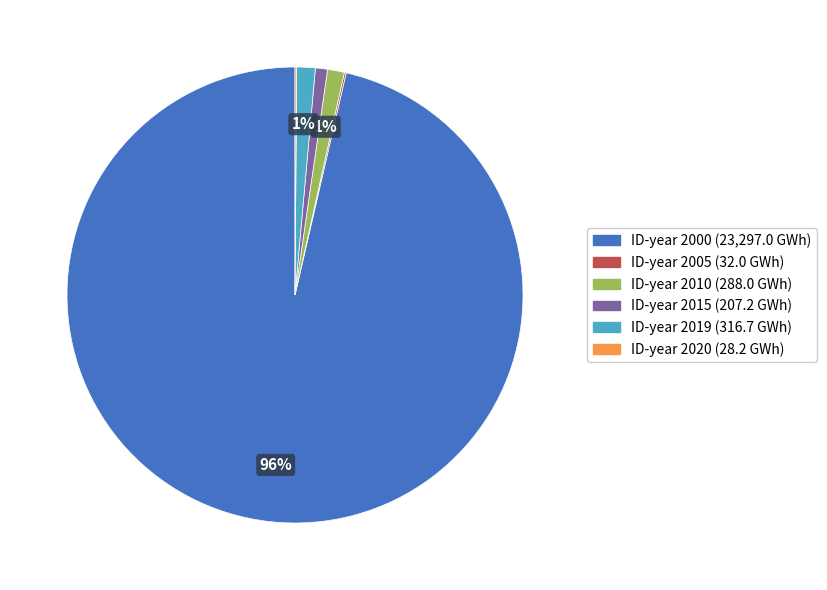

Is there a majority slice in this chart?

Yes